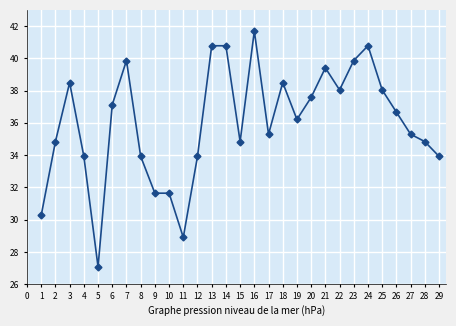

Reading right to left, what are all the values shown in this chart?

33.9	34.8	35.3	36.7	38.0	40.8	39.9	38.0	39.4	37.6	36.2	38.5	35.3	41.7	34.8	40.8	40.8	33.9	28.9	31.6	31.6	33.9	39.9	37.1	27.1	33.9	38.5	34.8	30.3